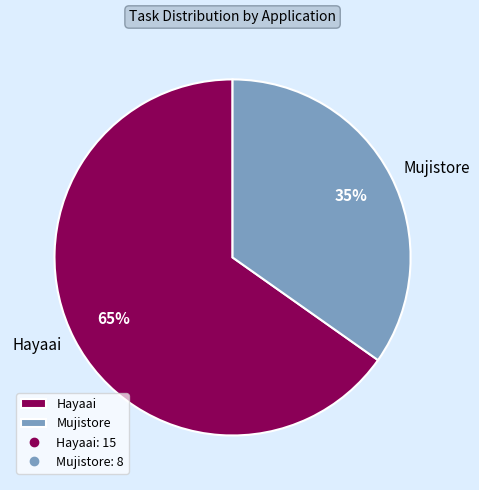

To the nearest percent, what portion does Mujistore represent?

35%